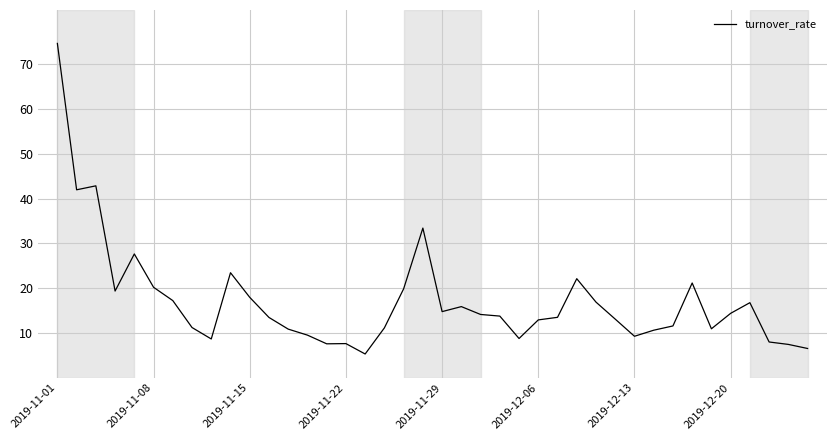

What is the greatest value displayed?

74.7